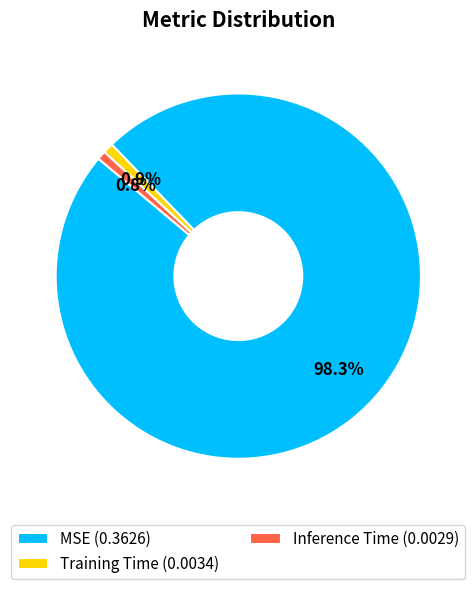

True or false: Training Time accounts for 1% of the total.

True